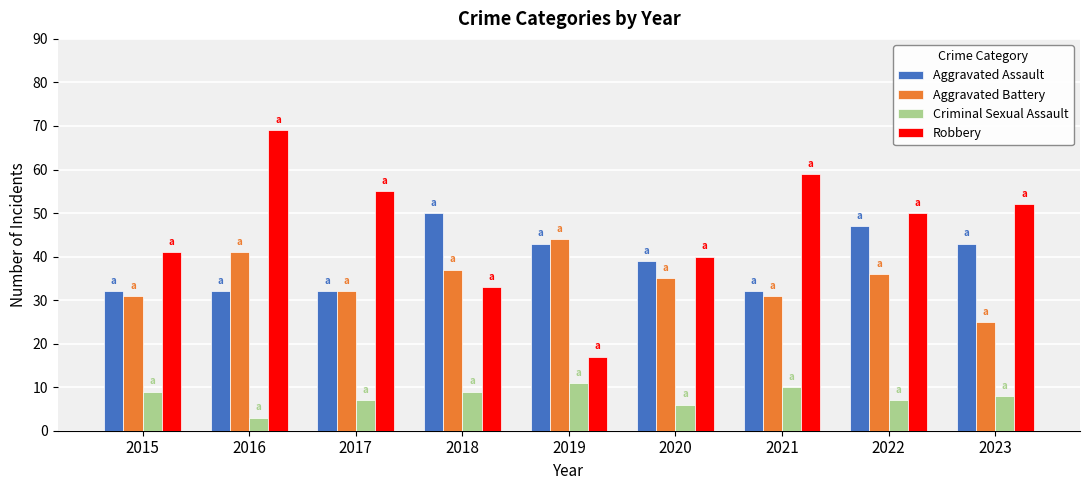

How many categories are shown in the chart?

9